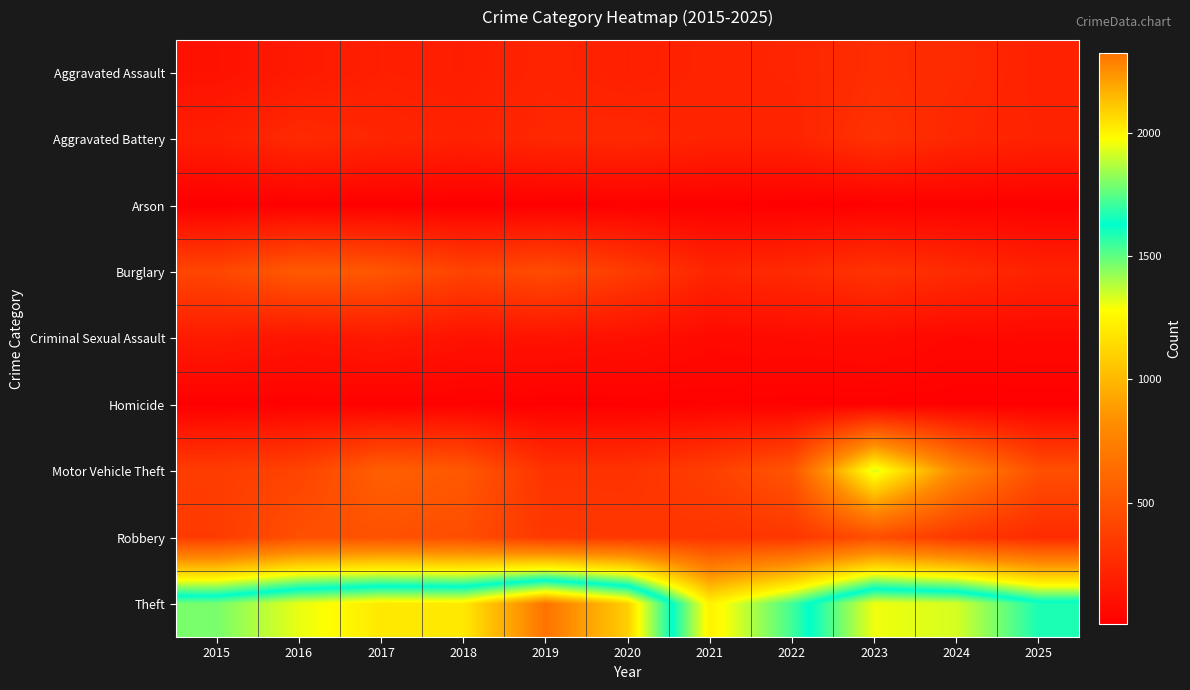

Reading left to right, extract all data points from this chart.

Aggravated Assault: 2015=111	2016=160	2017=194	2018=183	2019=220	2020=193	2021=217	2022=228	2023=273	2024=255	2025=205
Aggravated Battery: 2015=184	2016=254	2017=229	2018=204	2019=239	2020=247	2021=214	2022=215	2023=298	2024=235	2025=209
Arson: 2015=8	2016=16	2017=14	2018=8	2019=12	2020=19	2021=15	2022=10	2023=17	2024=20	2025=15
Burglary: 2015=414	2016=534	2017=510	2018=396	2019=447	2020=357	2021=229	2022=256	2023=307	2024=261	2025=209
Criminal Sexual Assault: 2015=165	2016=129	2017=157	2018=115	2019=119	2020=106	2021=68	2022=77	2023=85	2024=57	2025=64
Homicide: 2015=11	2016=22	2017=22	2018=21	2019=12	2020=16	2021=24	2022=18	2023=19	2024=14	2025=13
Motor Vehicle Theft: 2015=358	2016=400	2017=562	2018=518	2019=304	2020=302	2021=372	2022=504	2023=1338	2024=795	2025=467
Robbery: 2015=351	2016=471	2017=479	2018=456	2019=333	2020=329	2021=316	2022=322	2023=462	2024=329	2025=257
Theft: 2015=1790	2016=1946	2017=2028	2018=2026	2019=2323	2020=2092	2021=1234	2022=1538	2023=1955	2024=1917	2025=1663